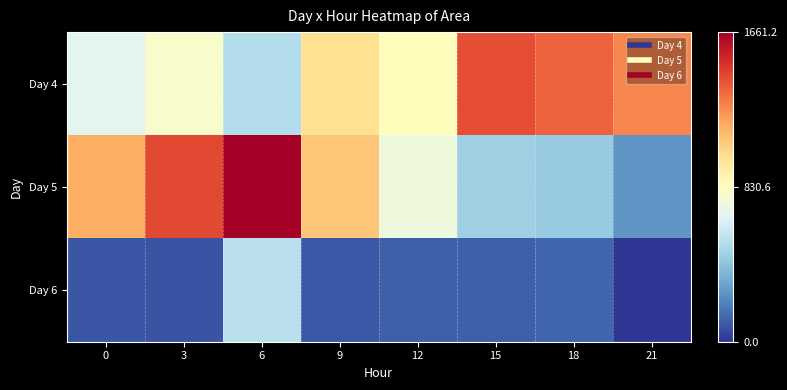

Which label corresponds to the smallest value in the chart?

21